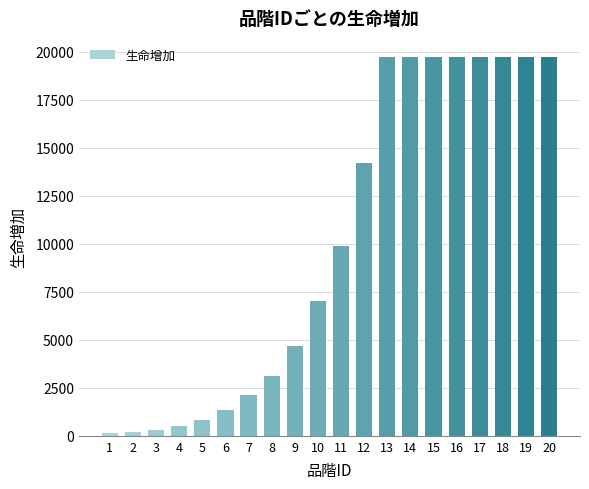

The value at 12 is 24496. True or false?

False